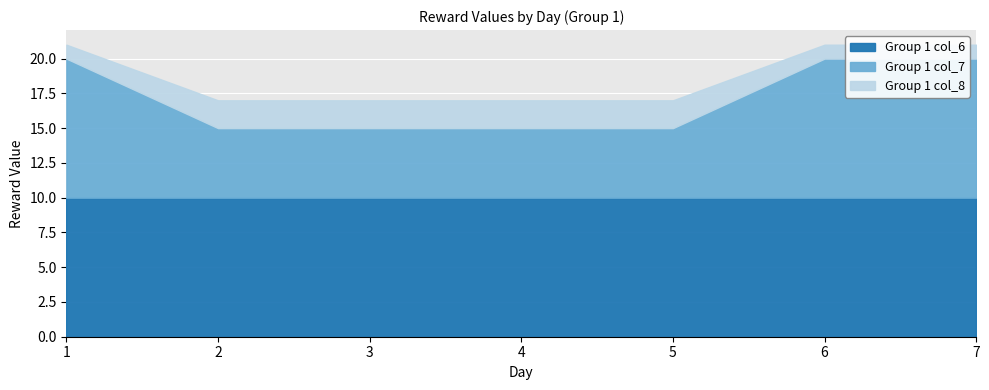

How many lines are shown in the chart?

3